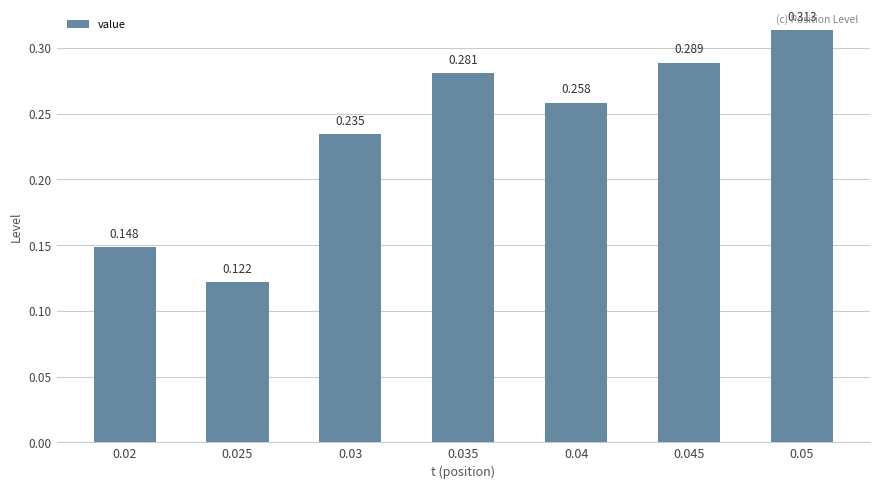

Between 0.045 and 0.02, which is larger?

0.045